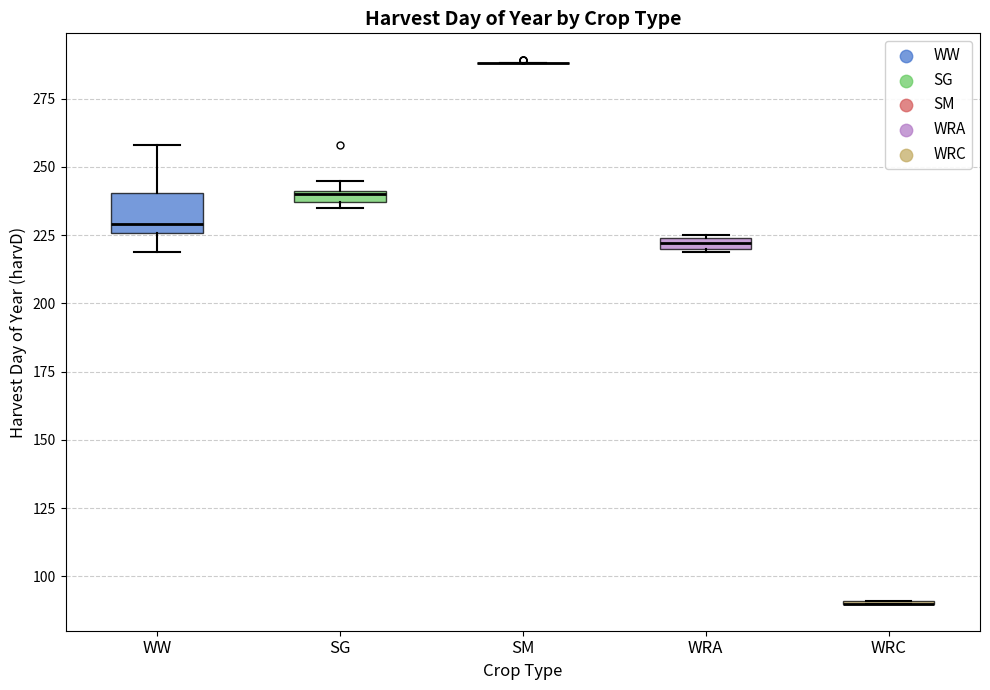

Comparing the boxes themselves (not the whiskers), which one is the tallest?

WW